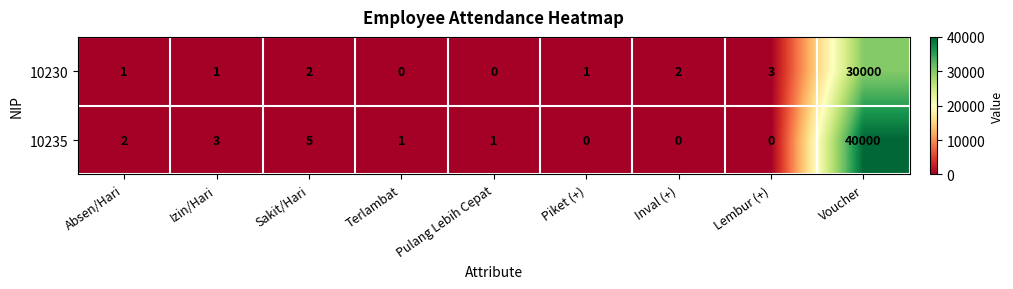

At which category is the sum across all series the highest?

Voucher